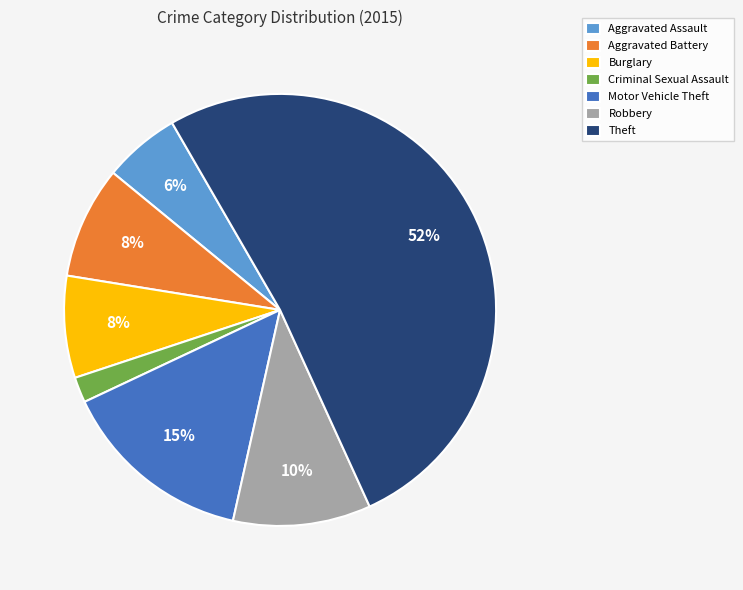

Is there any slice that represents more than half of the pie?

Yes